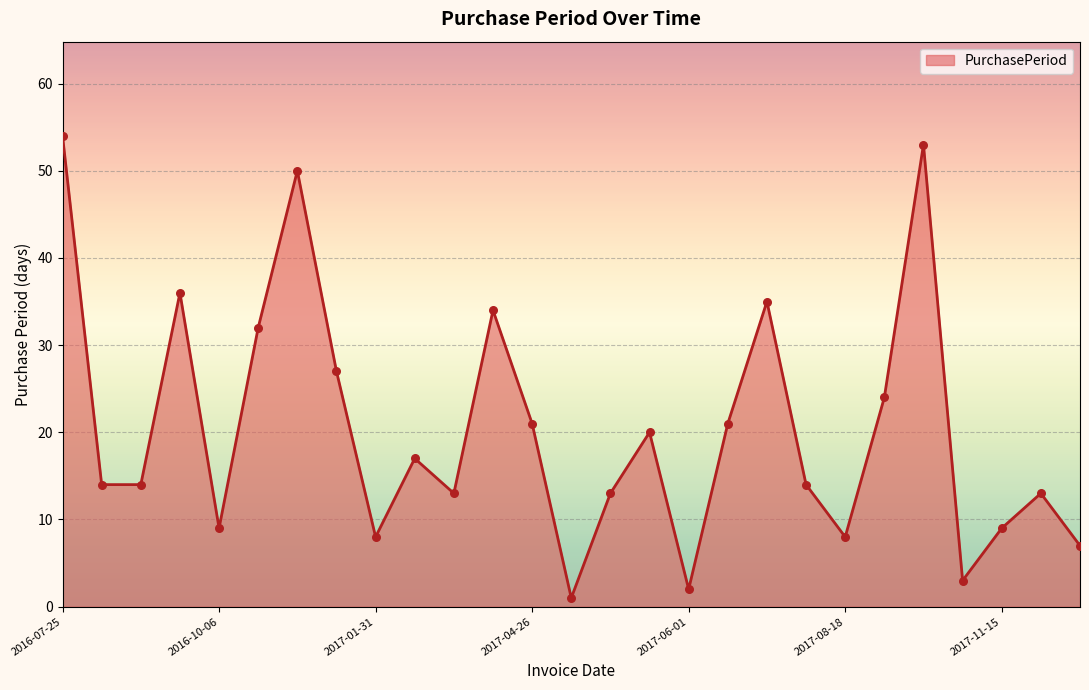

What is the maximum value shown in the chart?

54